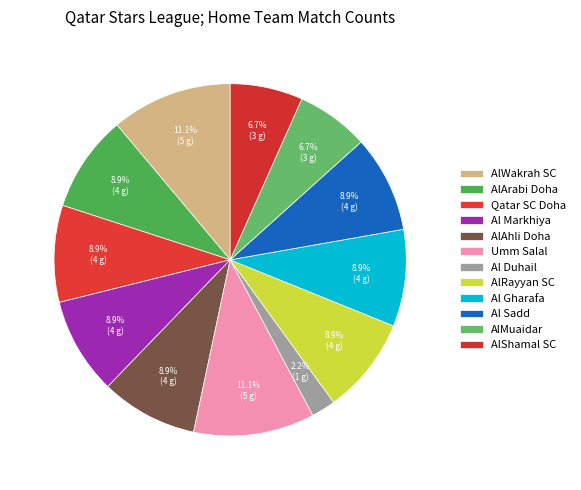

How many segments does this pie chart have?

12